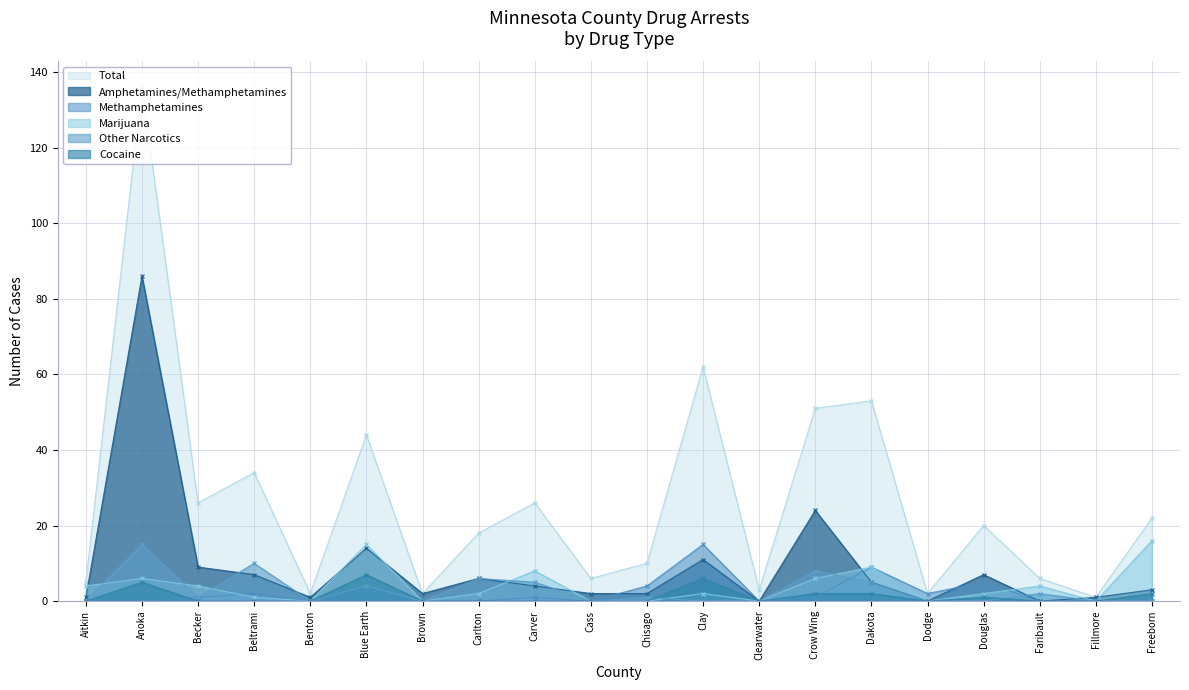

Reading left to right, extract all data points from this chart.

Total: Aitkin=5	Anoka=136	Becker=26	Beltrami=34	Benton=2	Blue Earth=44	Brown=2	Carlton=18	Carver=26	Cass=6	Chisago=10	Clay=62	Clearwater=3	Crow Wing=51	Dakota=53	Dodge=2	Douglas=20	Faribault=6	Fillmore=1	Freeborn=22
Amphetamines/Methamphetamines: Aitkin=1	Anoka=86	Becker=9	Beltrami=7	Benton=1	Blue Earth=14	Brown=2	Carlton=6	Carver=4	Cass=2	Chisago=2	Clay=11	Clearwater=0	Crow Wing=24	Dakota=5	Dodge=0	Douglas=7	Faribault=0	Fillmore=1	Freeborn=3
Methamphetamines: Aitkin=0	Anoka=0	Becker=1	Beltrami=2	Benton=0	Blue Earth=3	Brown=0	Carlton=0	Carver=1	Cass=0	Chisago=4	Clay=15	Clearwater=0	Crow Wing=1	Dakota=9	Dodge=2	Douglas=5	Faribault=0	Fillmore=0	Freeborn=0
Marijuana: Aitkin=4	Anoka=6	Becker=4	Beltrami=1	Benton=0	Blue Earth=15	Brown=0	Carlton=2	Carver=8	Cass=0	Chisago=0	Clay=2	Clearwater=0	Crow Wing=6	Dakota=9	Dodge=0	Douglas=2	Faribault=4	Fillmore=0	Freeborn=16
Other Narcotics: Aitkin=0	Anoka=15	Becker=1	Beltrami=10	Benton=0	Blue Earth=4	Brown=0	Carlton=6	Carver=5	Cass=0	Chisago=1	Clay=0	Clearwater=0	Crow Wing=8	Dakota=5	Dodge=0	Douglas=0	Faribault=2	Fillmore=0	Freeborn=0
Cocaine: Aitkin=0	Anoka=5	Becker=0	Beltrami=0	Benton=0	Blue Earth=7	Brown=0	Carlton=0	Carver=0	Cass=0	Chisago=0	Clay=6	Clearwater=0	Crow Wing=2	Dakota=2	Dodge=0	Douglas=1	Faribault=0	Fillmore=0	Freeborn=2